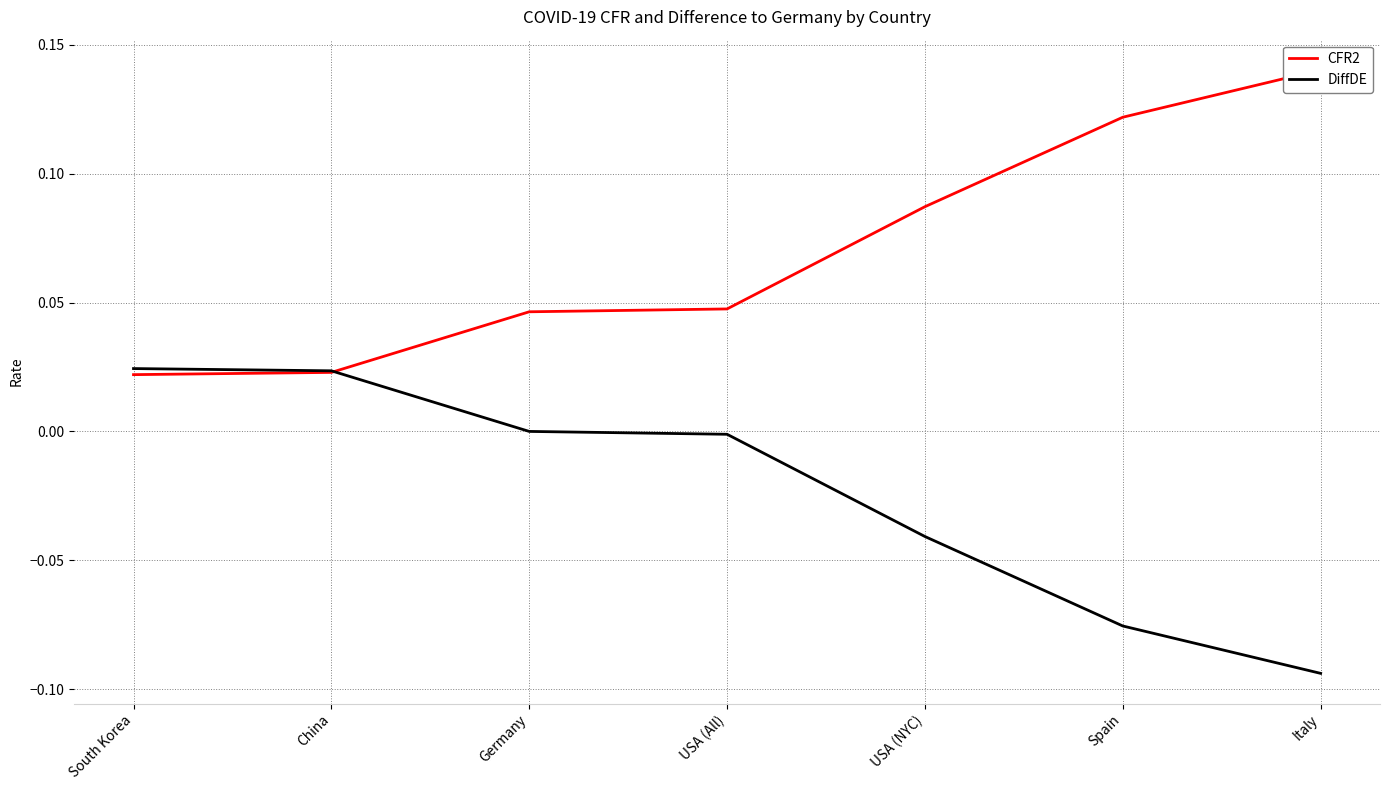

Rank the series by their maximum value, from lowest to highest.

DiffDE, CFR2